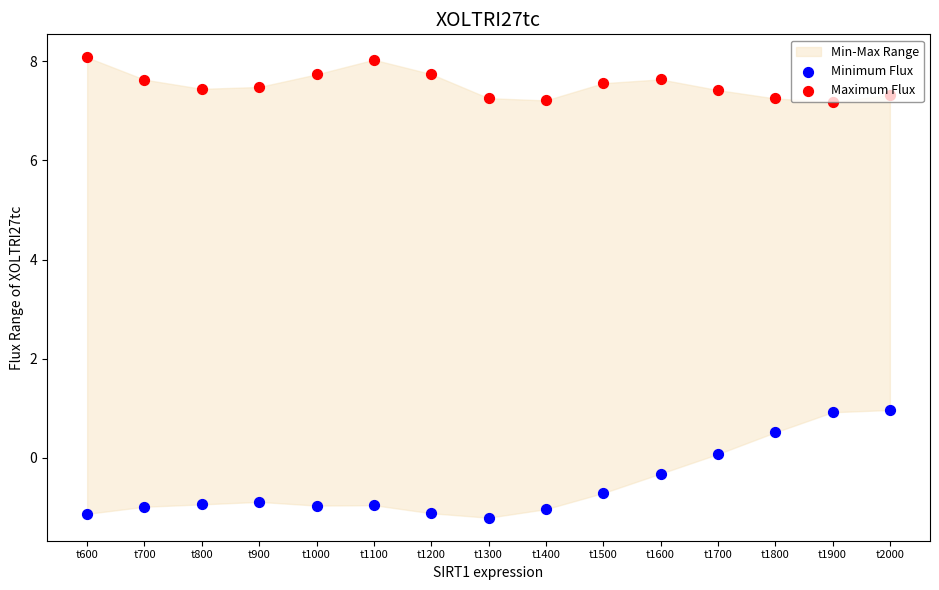

At how many categories does at least one series exceed 7?

15